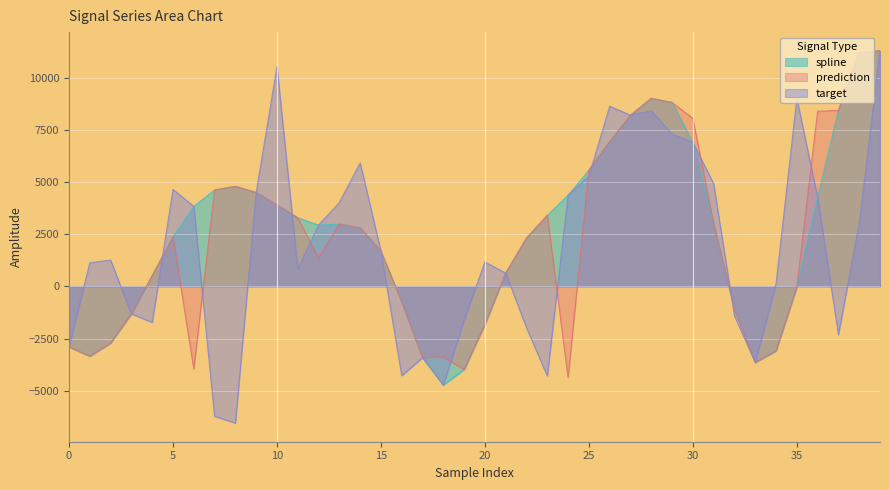

After their last crossing, which series has the higher values: target or prediction?

prediction